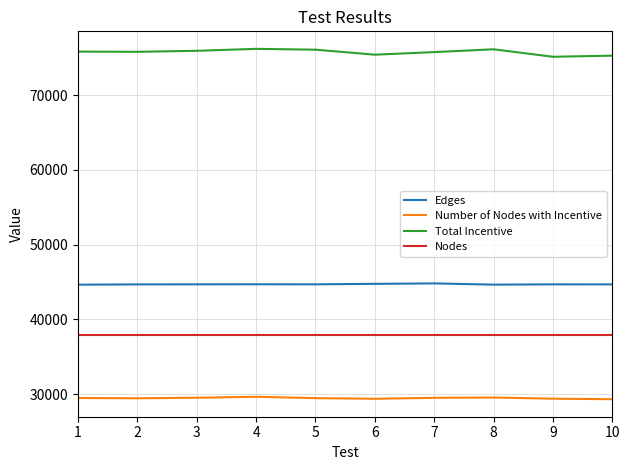

At how many categories does at least one series exceed 33870?

10